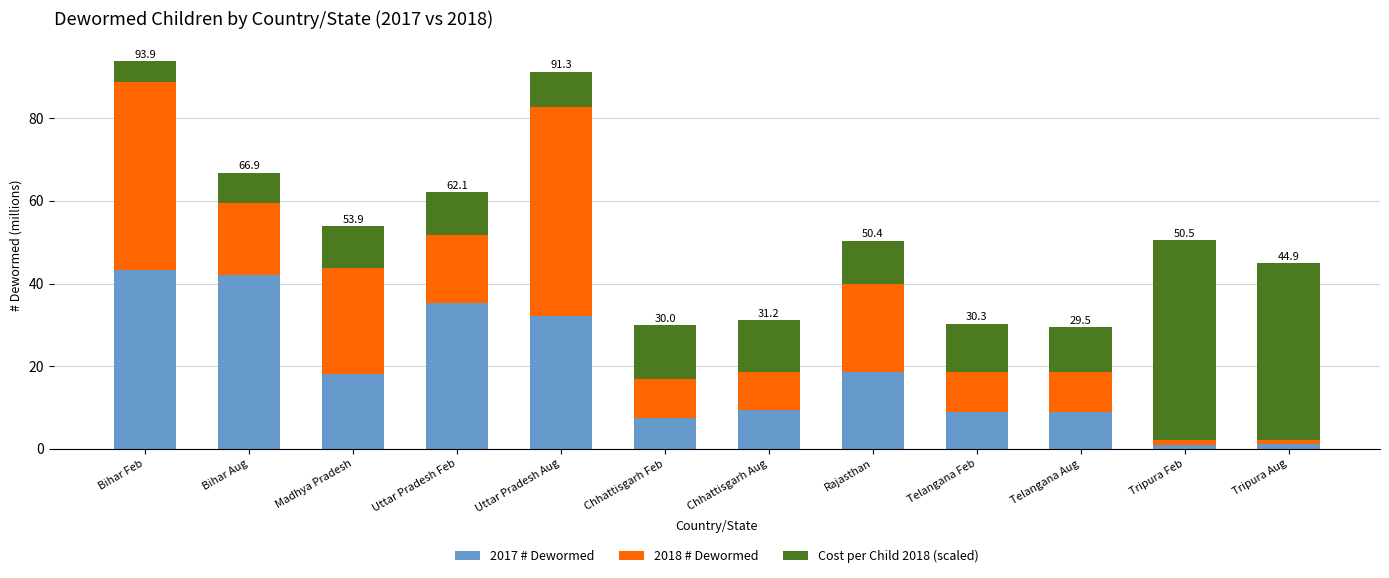

True or false: 2017 # Dewormed has a value of 24.7 at Madhya Pradesh.

False